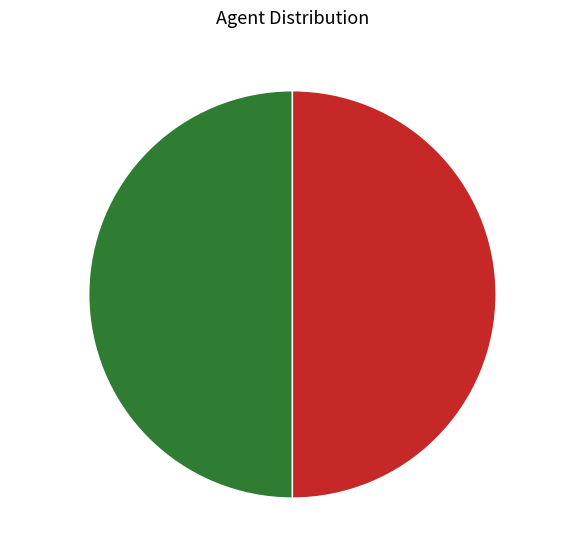

To the nearest percent, what percentage of the pie is sidhesh?

50%